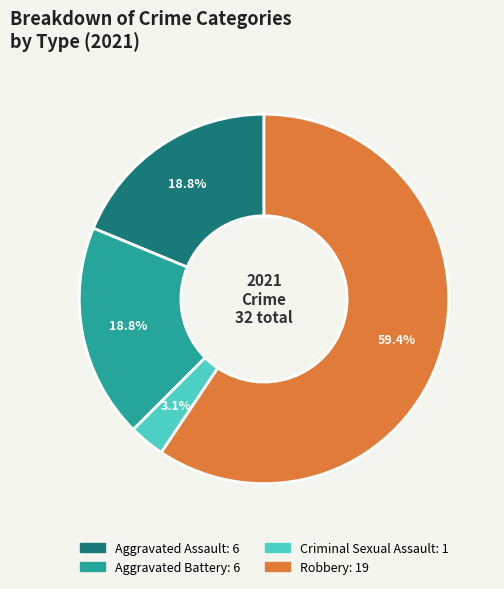

To the nearest percent, what is the average slice percentage?

25%